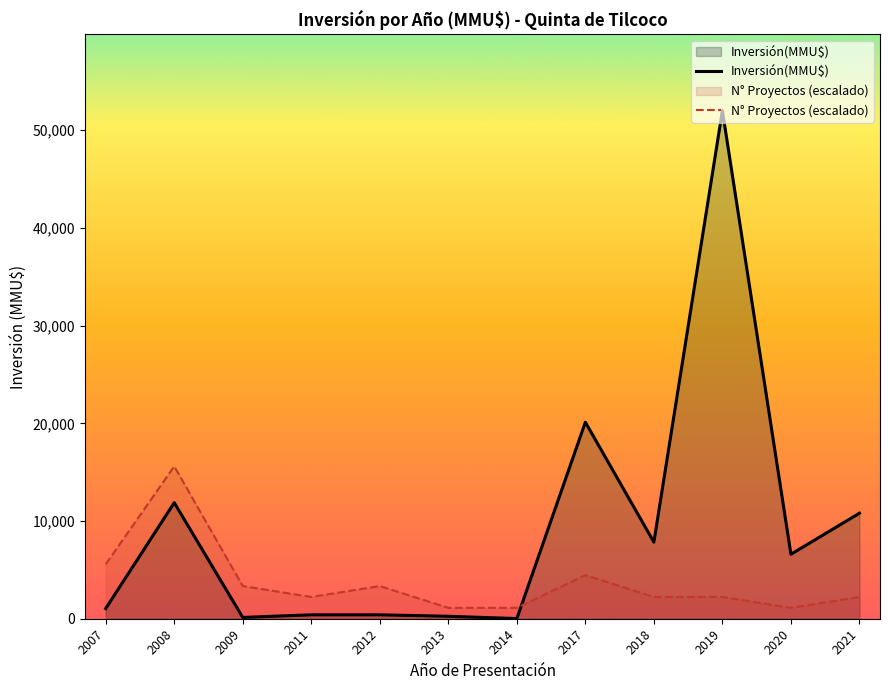

How many lines are shown in the chart?

2